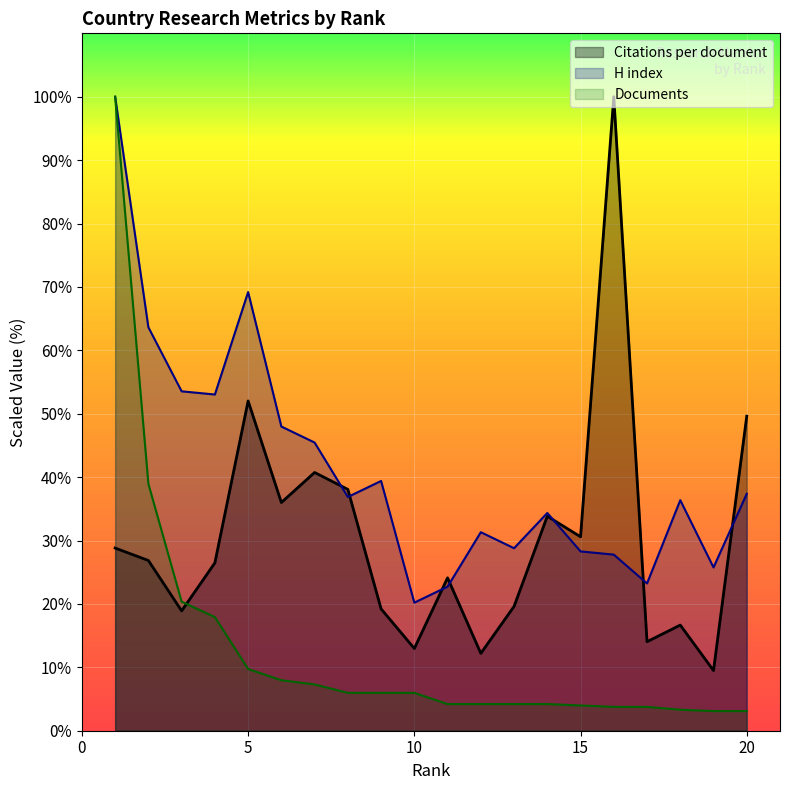

Which series changed the most between 17 and 19?

Citations per document